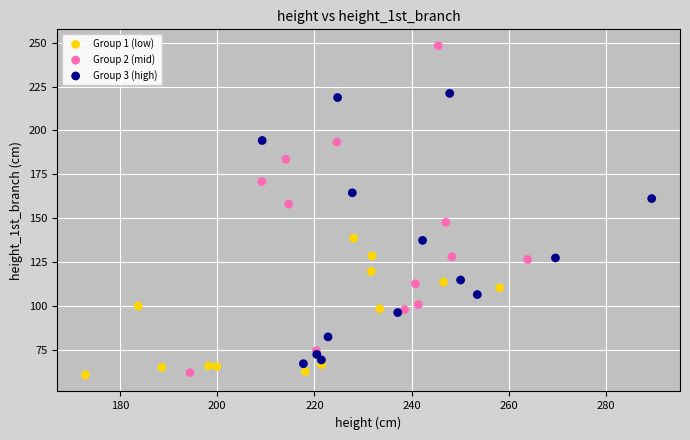

Which series has the largest Y range (max minus min)?

Group 2 (mid)